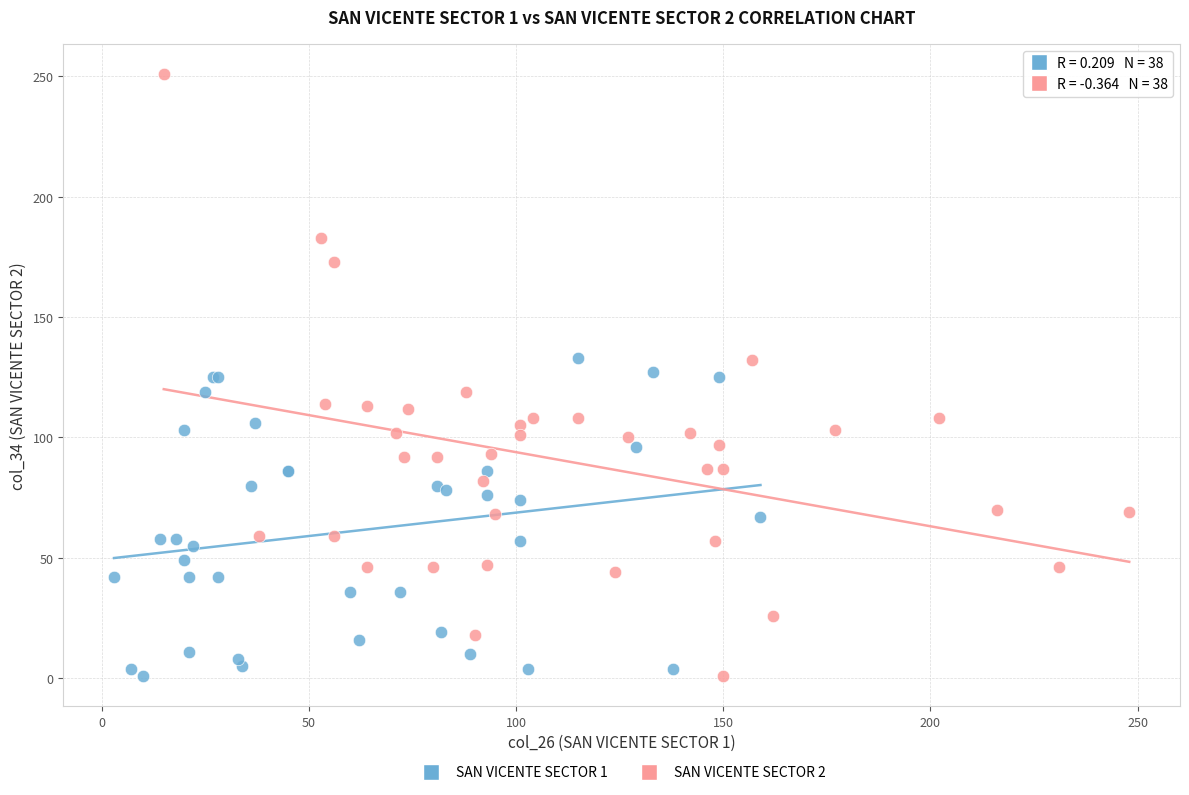

What are all the series names shown in the legend?

SAN VICENTE SECTOR 1, SAN VICENTE SECTOR 2